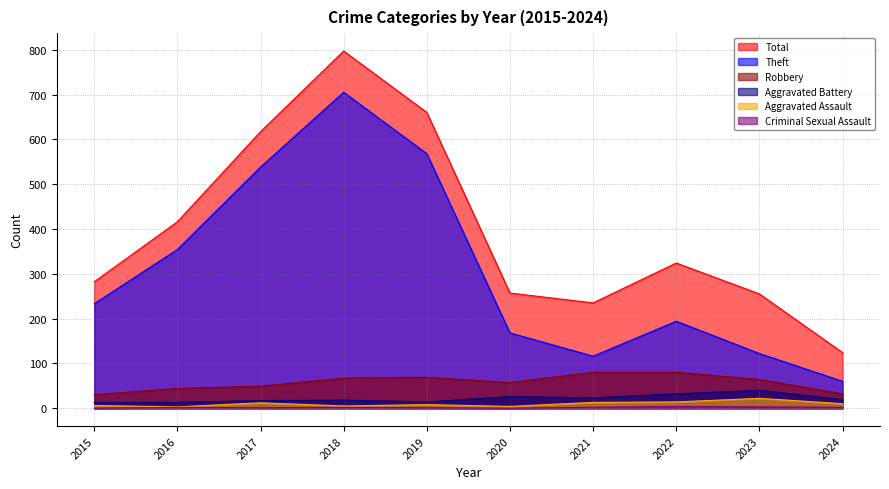

The Robbery series shows 8 at 2015. True or false?

False